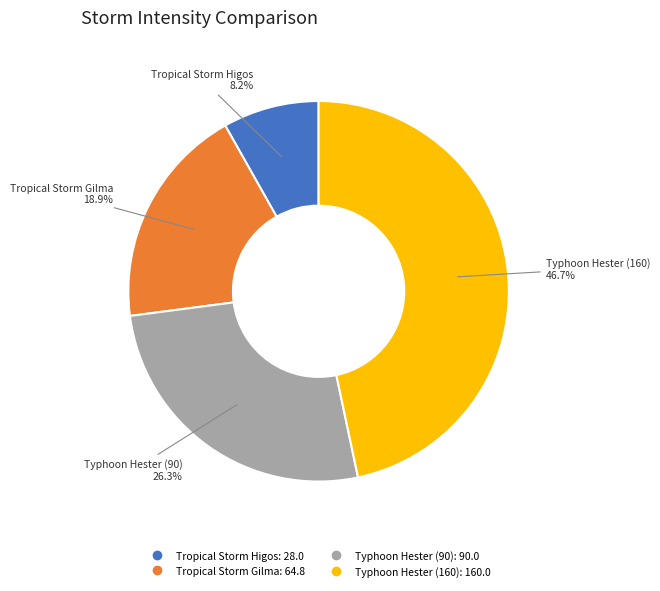

True or false: Tropical Storm Gilma accounts for 19% of the total.

True